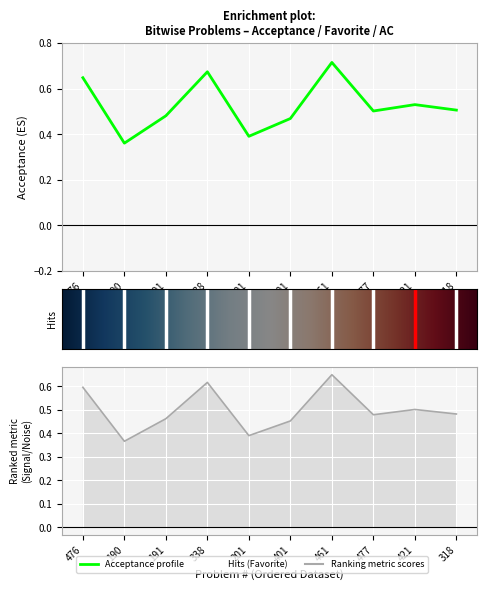

What is the difference between the maximum and minimum values in the Favorite series?

1.0